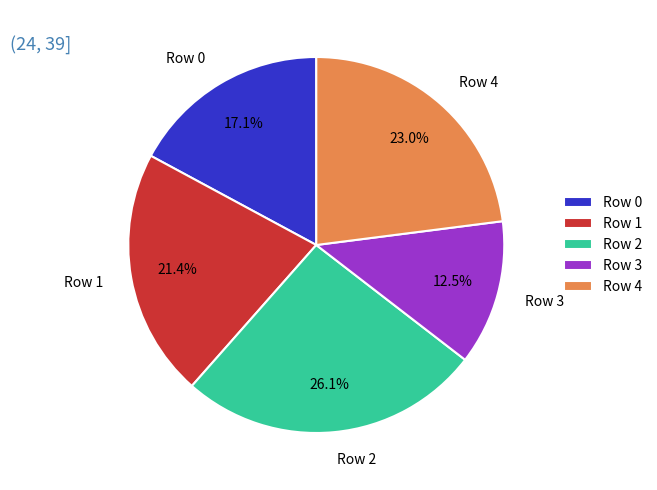

How many slices are in this pie chart?

5